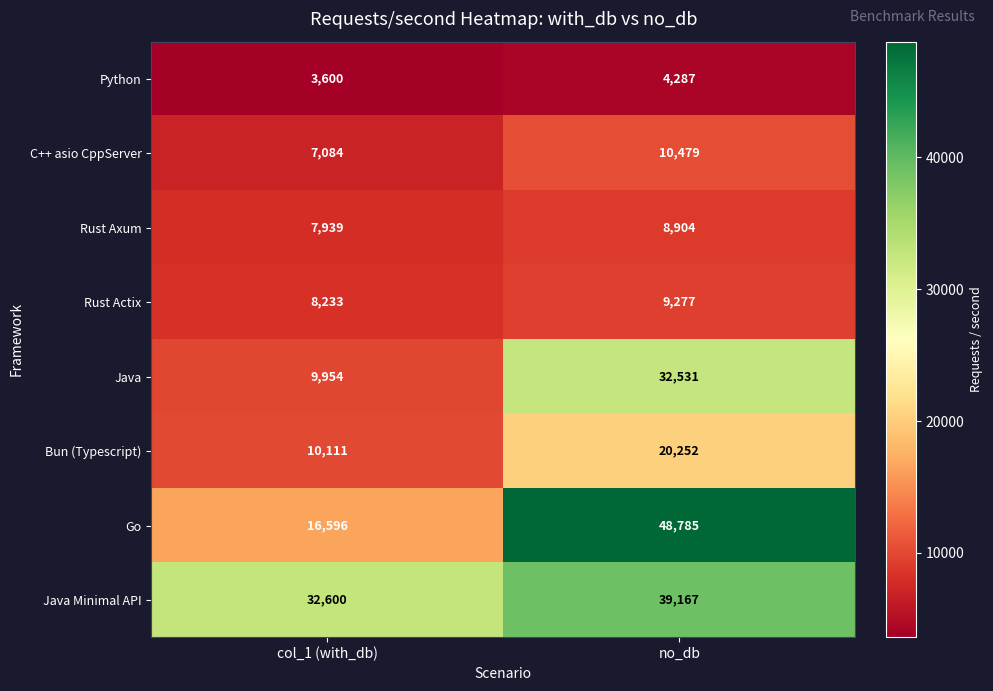

Which category has the lowest value in the Rust Actix series?

col_1 (with_db)